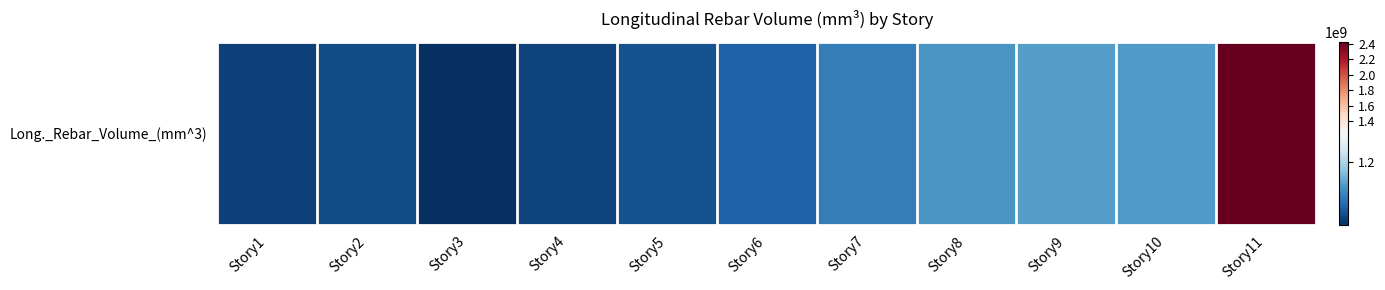

What value does the data have at Story9?

1164392866.4